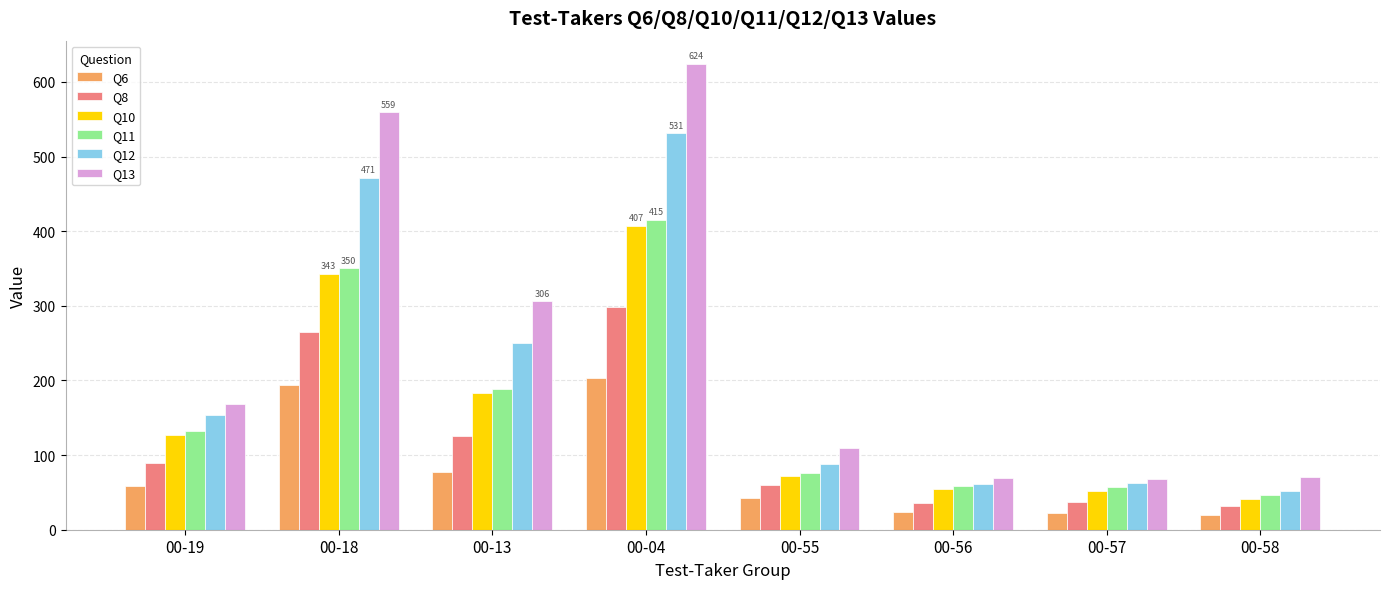

Rank the series by their maximum value, from lowest to highest.

Q6, Q8, Q10, Q11, Q12, Q13